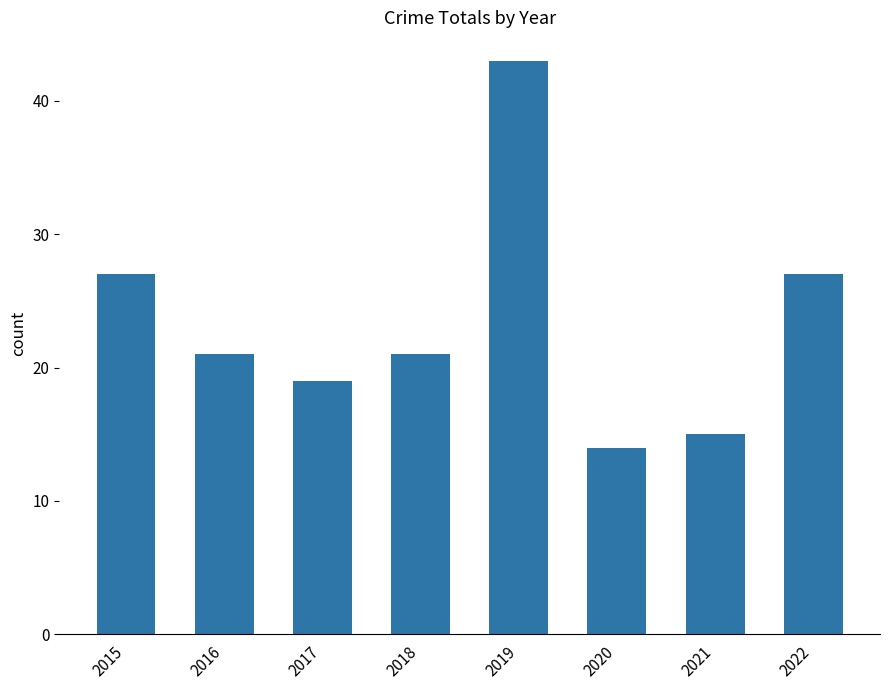

What is the value of the 4th bar from the left?

21